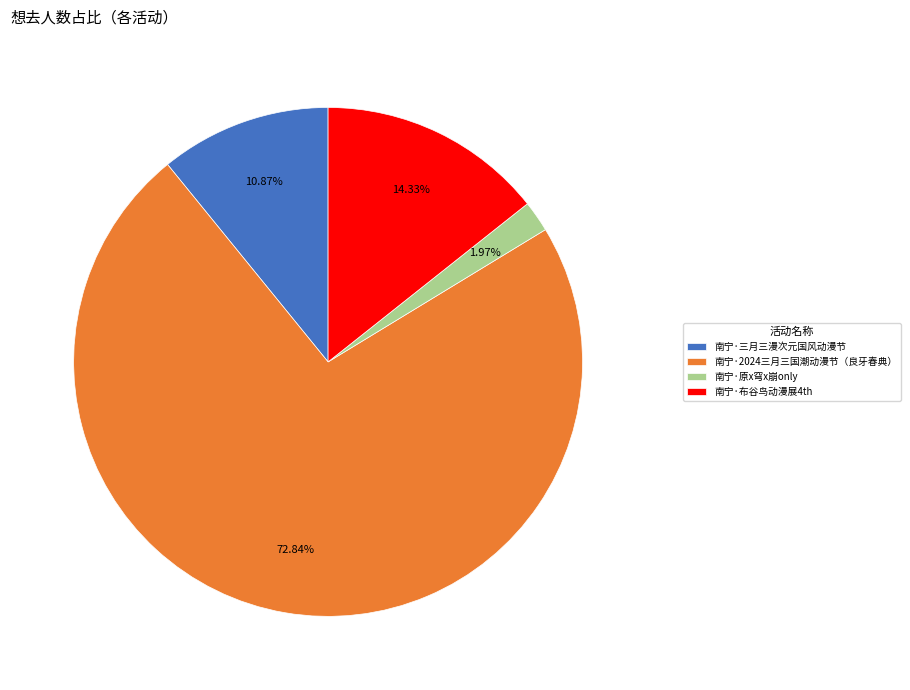

What is the largest slice in the pie chart?

南宁·2024三月三国潮动漫节（良牙春典）